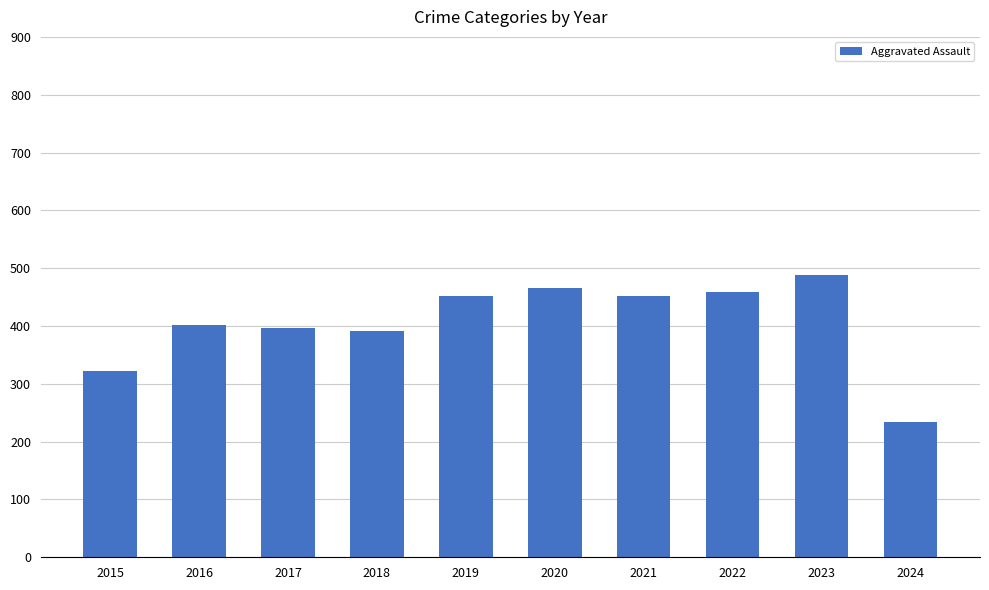

How many values are below 452?

5